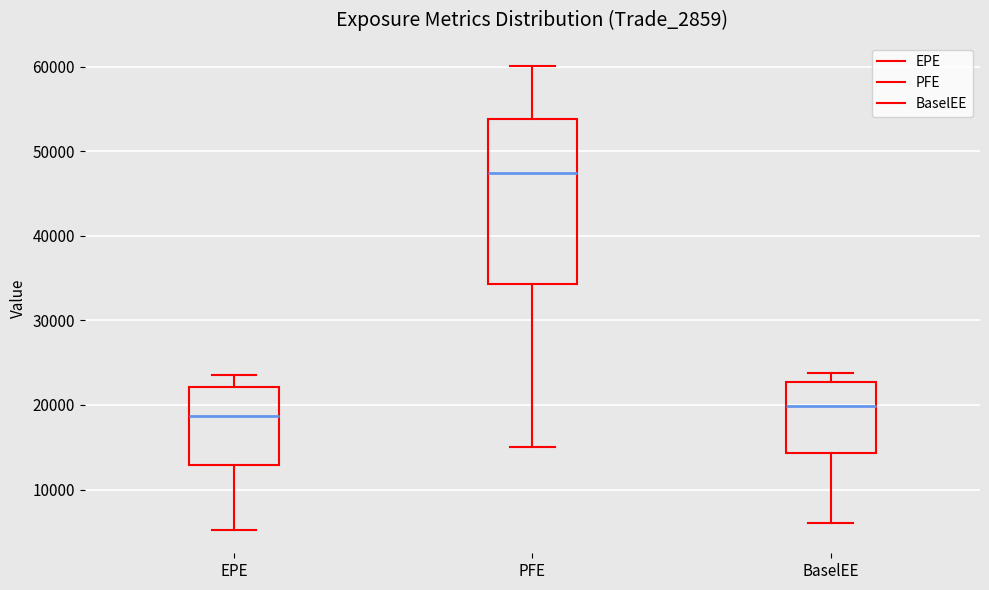

Reading left to right, transcribe this box plot: for each box, give where its median line is, the range the box spans, and where its two whiskers end, as read against the y-axis. The values are not printed on the chart, so give them approximately, as read against the axis.

EPE: median 19000, box 13000 to 22000, whiskers 5000 to 24000
PFE: median 47000, box 34000 to 54000, whiskers 15000 to 60000
BaselEE: median 20000, box 14000 to 23000, whiskers 6000 to 24000